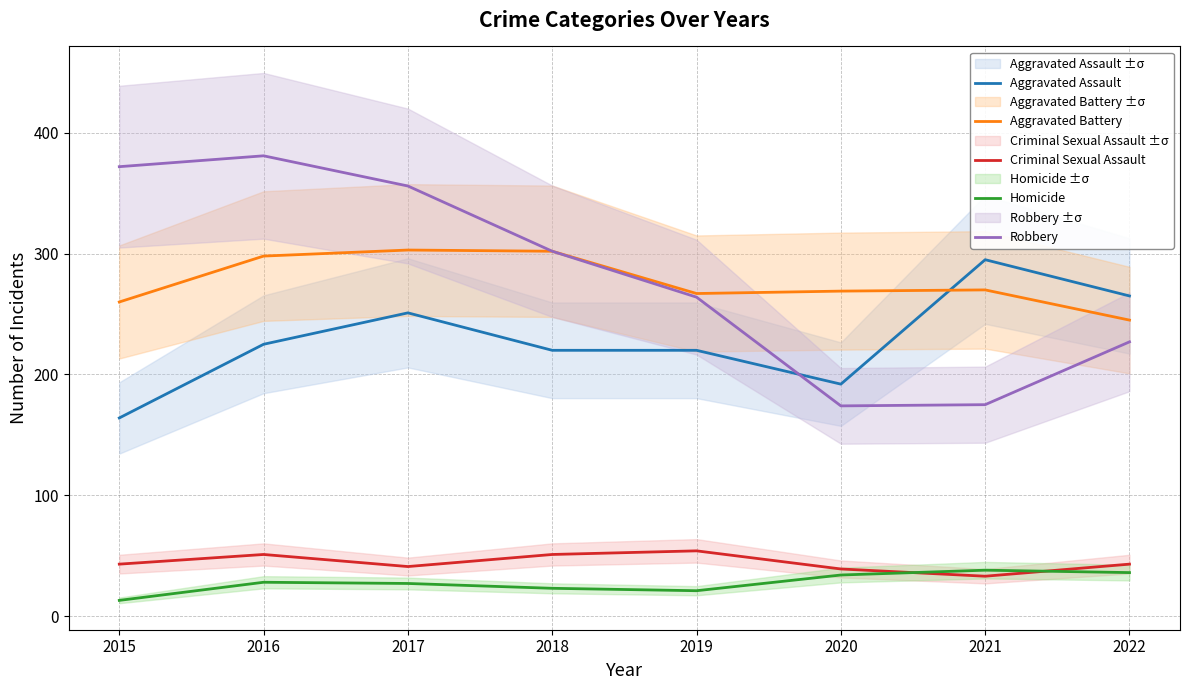

At which label is Robbery closest to 277?

2019